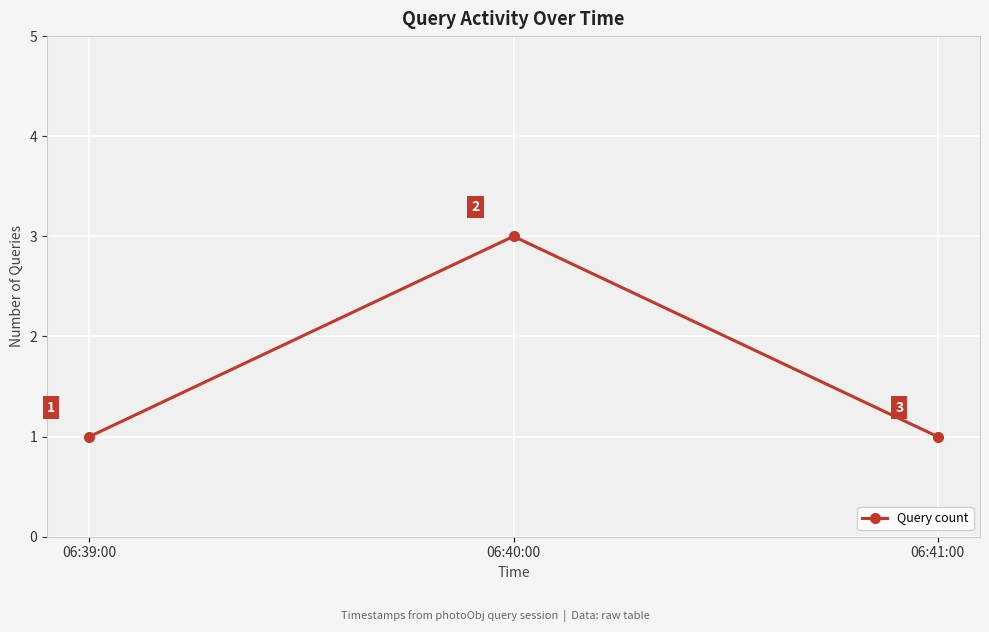

Read the value at 06:40:00.

3